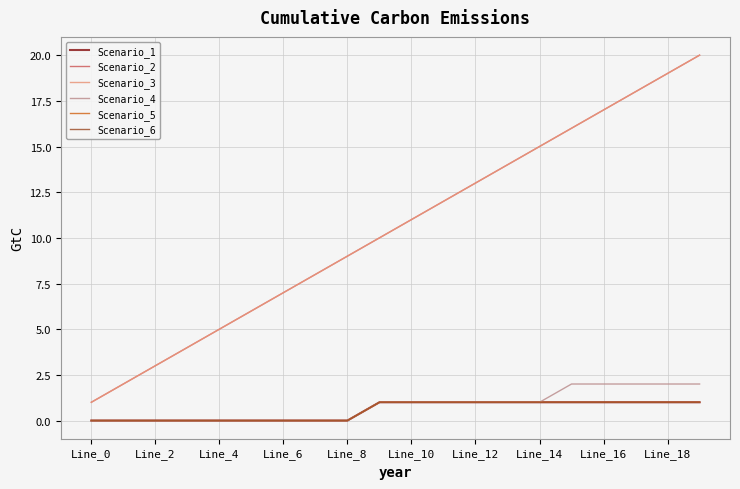

Count the Scenario_4 values in the range 0 to 2.

20